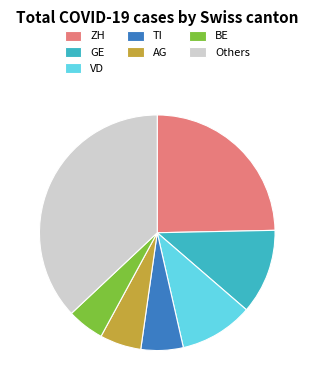

How many slices are in this pie chart?

7